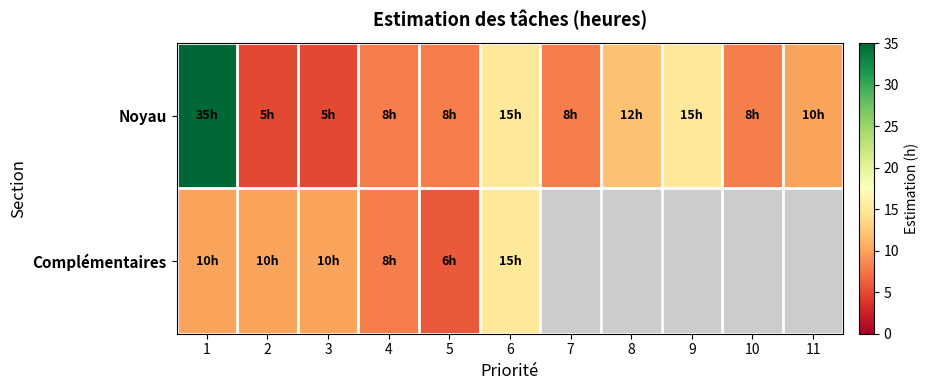

What is the average value of the Noyau series?

11.7